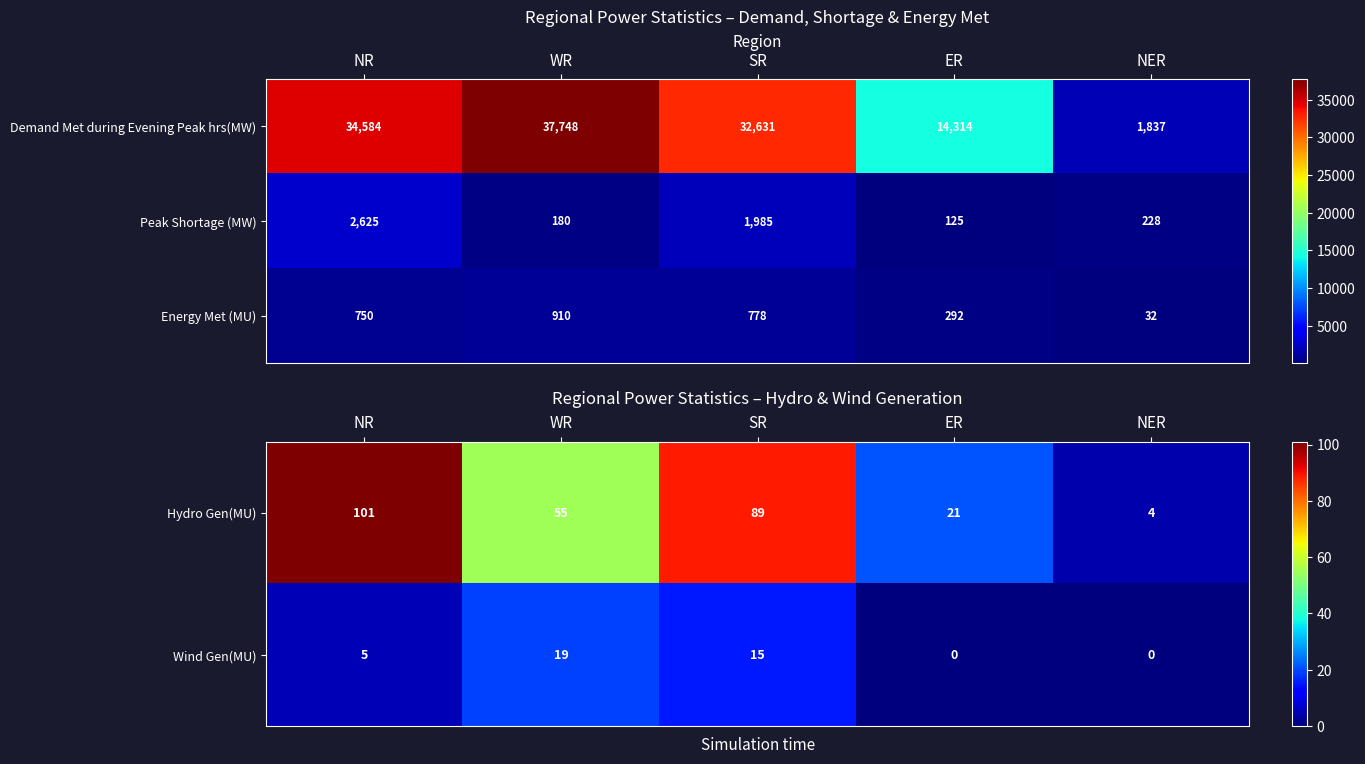

What is the approximate value of Hydro Gen(MU) at SR?

89